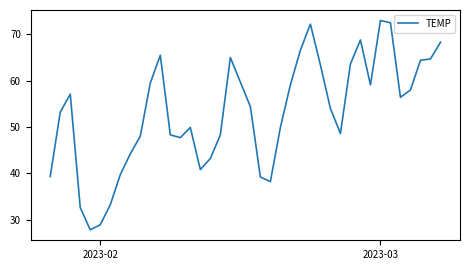

What is the minimum value shown in the chart?

27.8